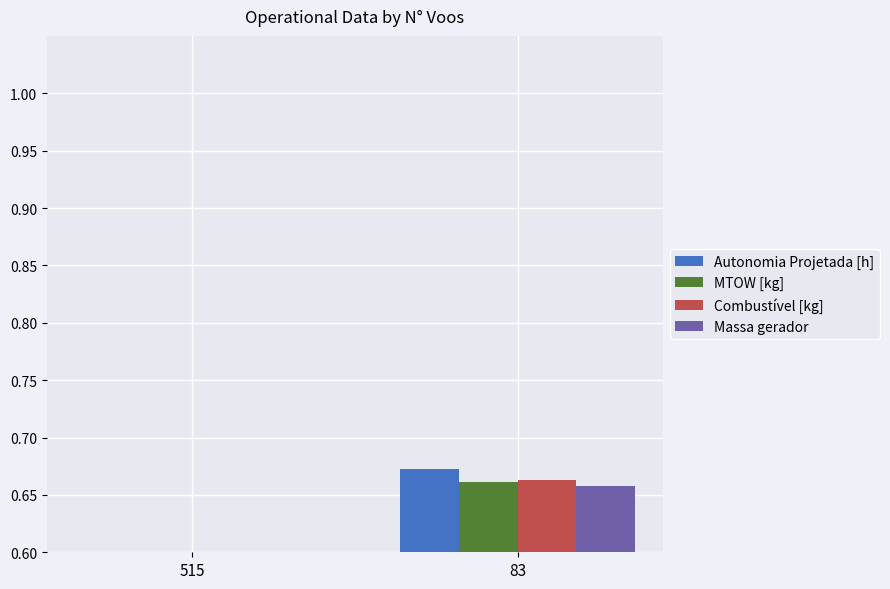

Which series changed the most between 515 and 83?

Autonomia Projetada [h]